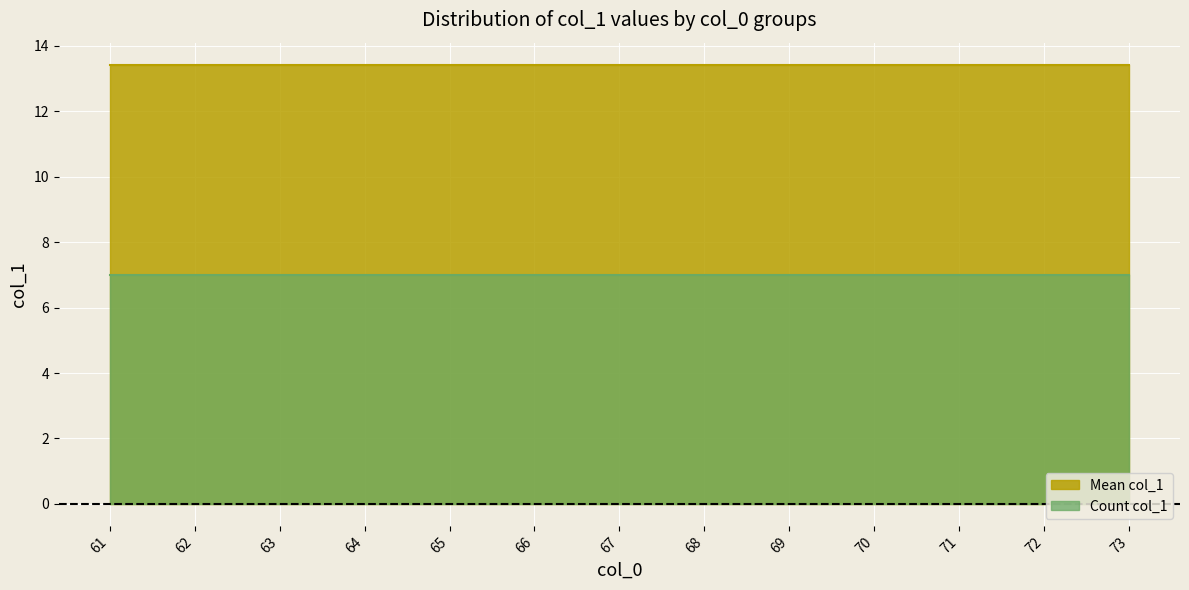

Which label corresponds to the smallest value in the chart?

61